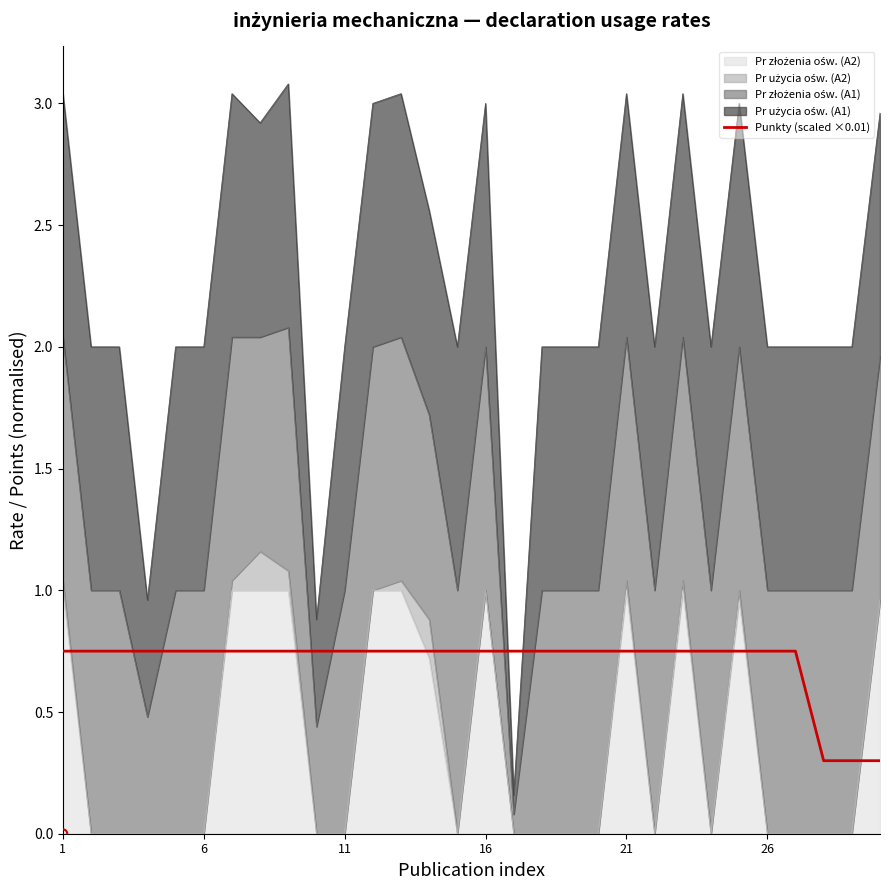

Between 12 and 27, which is larger?

12